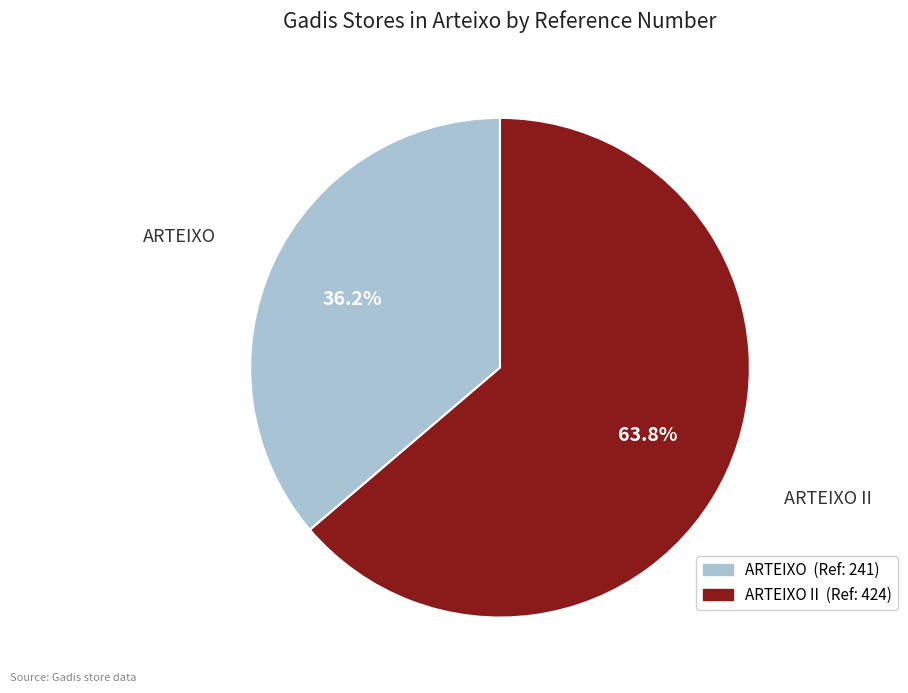

How many segments does this pie chart have?

2